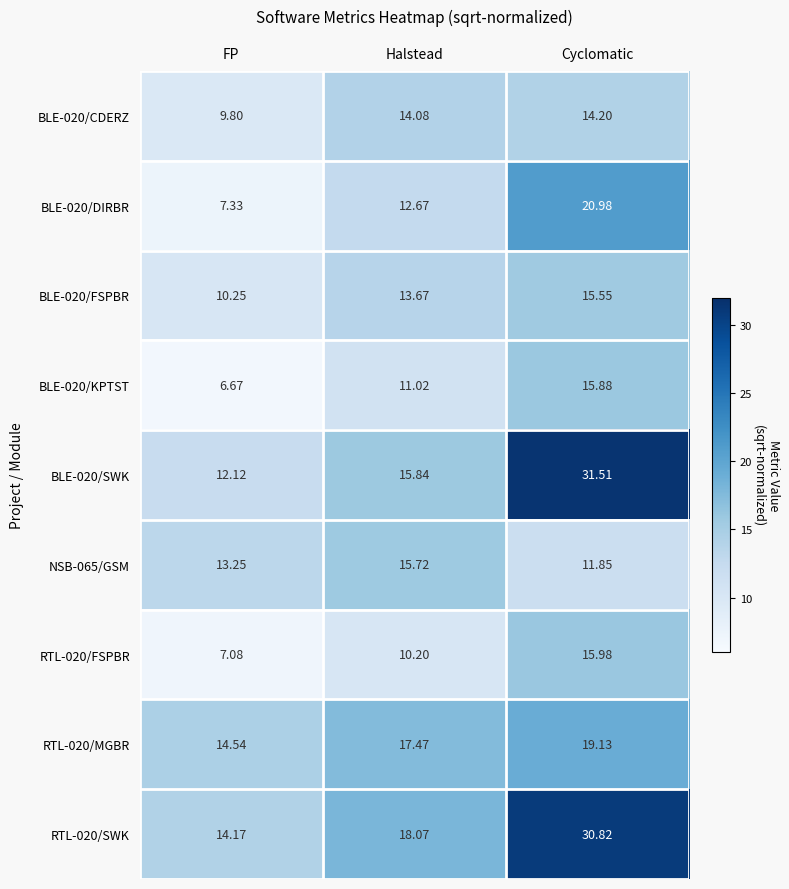

Where does the RTL-020/MGBR series first go above 17?

Halstead